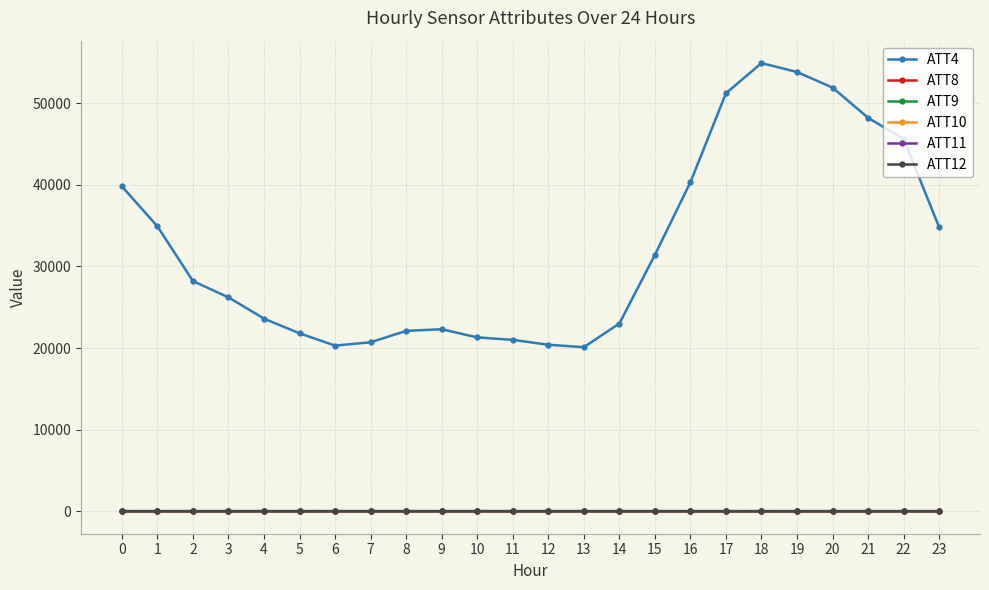

What is the difference between the ATT8 values at 14 and 16?

1.4